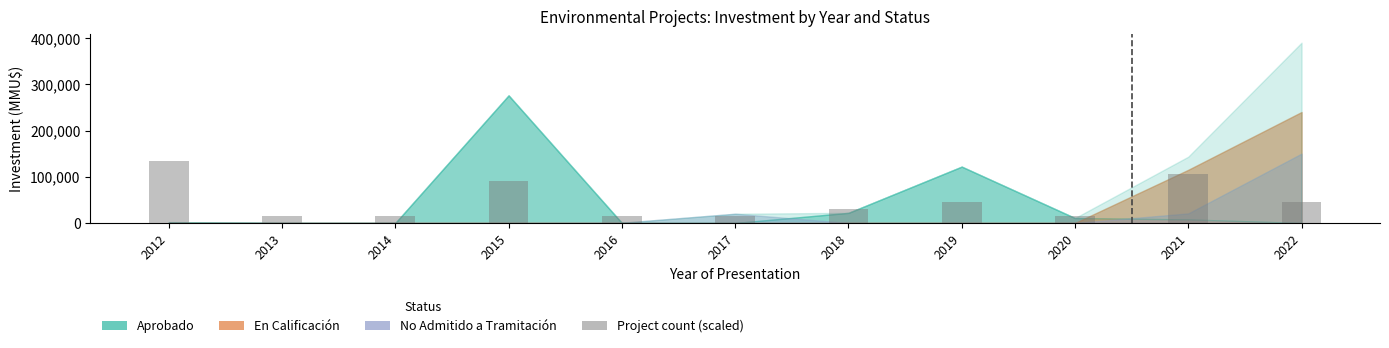

How many distinct data groups are displayed?

1